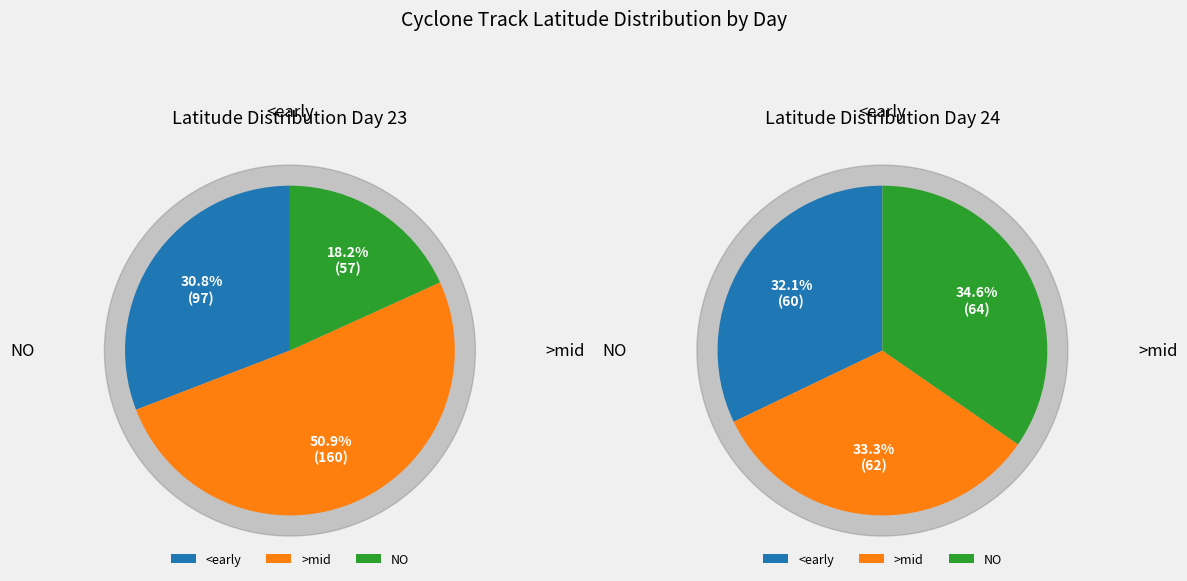

Is there a majority slice in this chart?

No